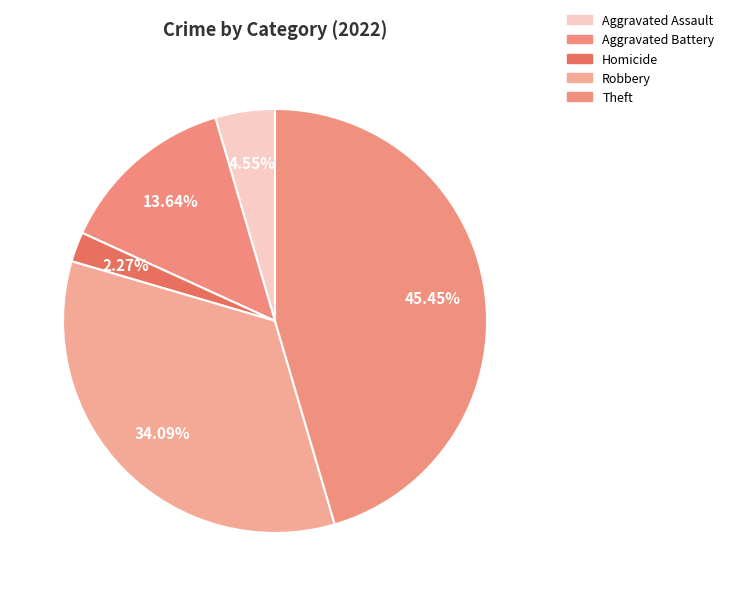

How many slices are in this pie chart?

5